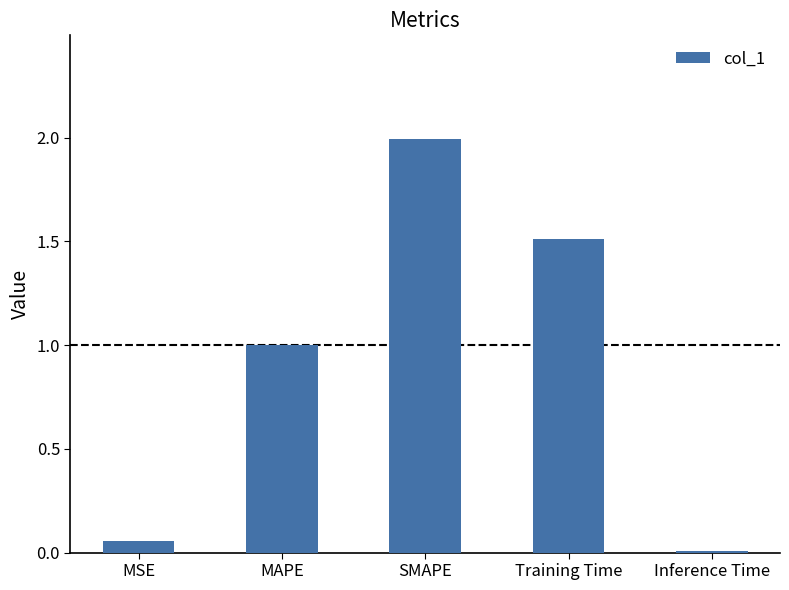

Which has a higher value, SMAPE or Training Time?

SMAPE